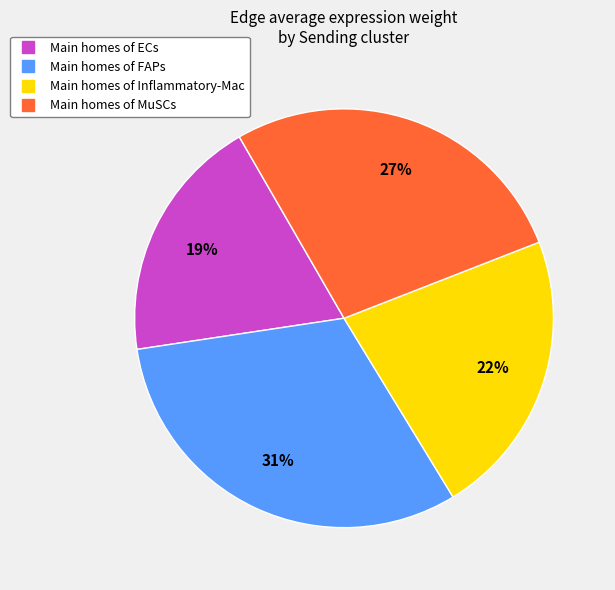

Is there a majority slice in this chart?

No